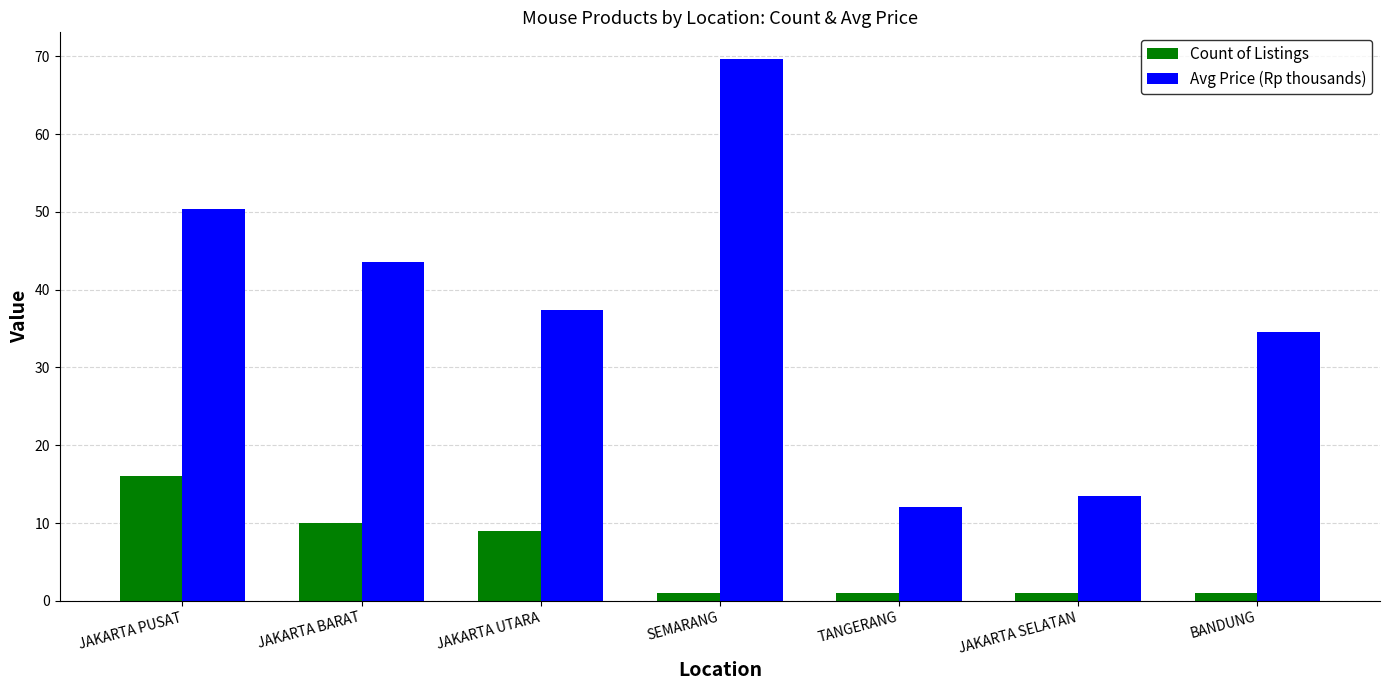

Reading right to left, what are all the values shown in this chart?

Count of Listings: BANDUNG=1.0	JAKARTA SELATAN=1.0	TANGERANG=1.0	SEMARANG=1.0	JAKARTA UTARA=9.0	JAKARTA BARAT=10.0	JAKARTA PUSAT=16.0
Avg Price (Rp thousands): BANDUNG=34.5	JAKARTA SELATAN=13.5	TANGERANG=12.0	SEMARANG=69.6	JAKARTA UTARA=37.4	JAKARTA BARAT=43.6	JAKARTA PUSAT=50.4